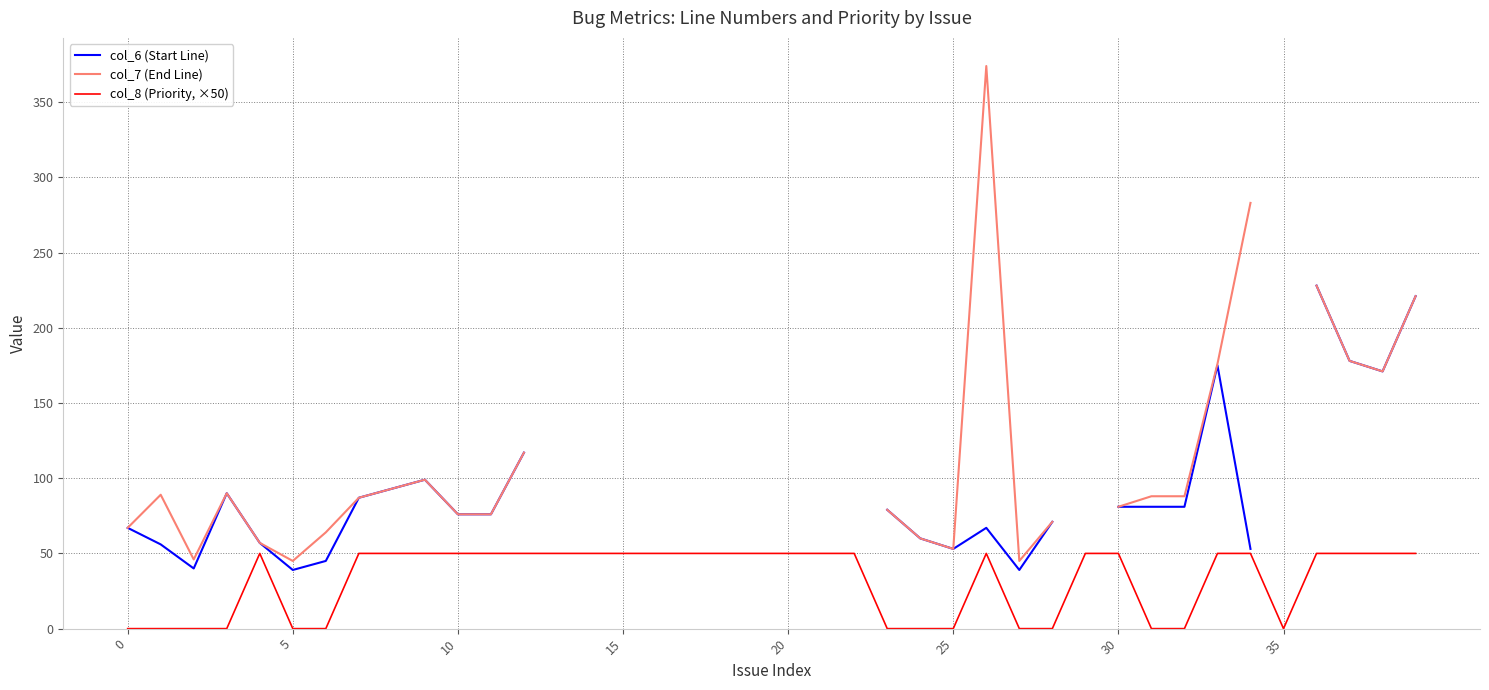

What is the label of the 4th point from the left?

15